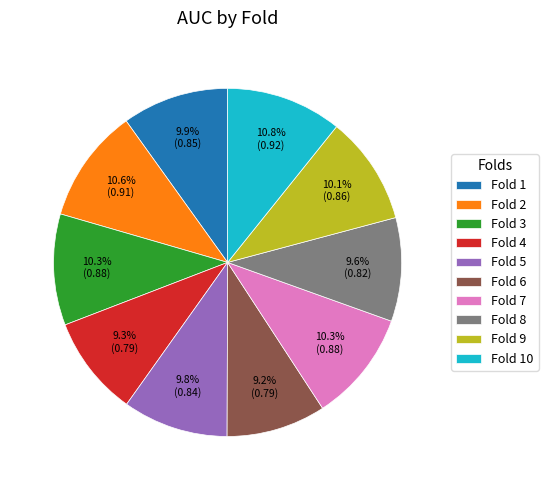

How many segments does this pie chart have?

10